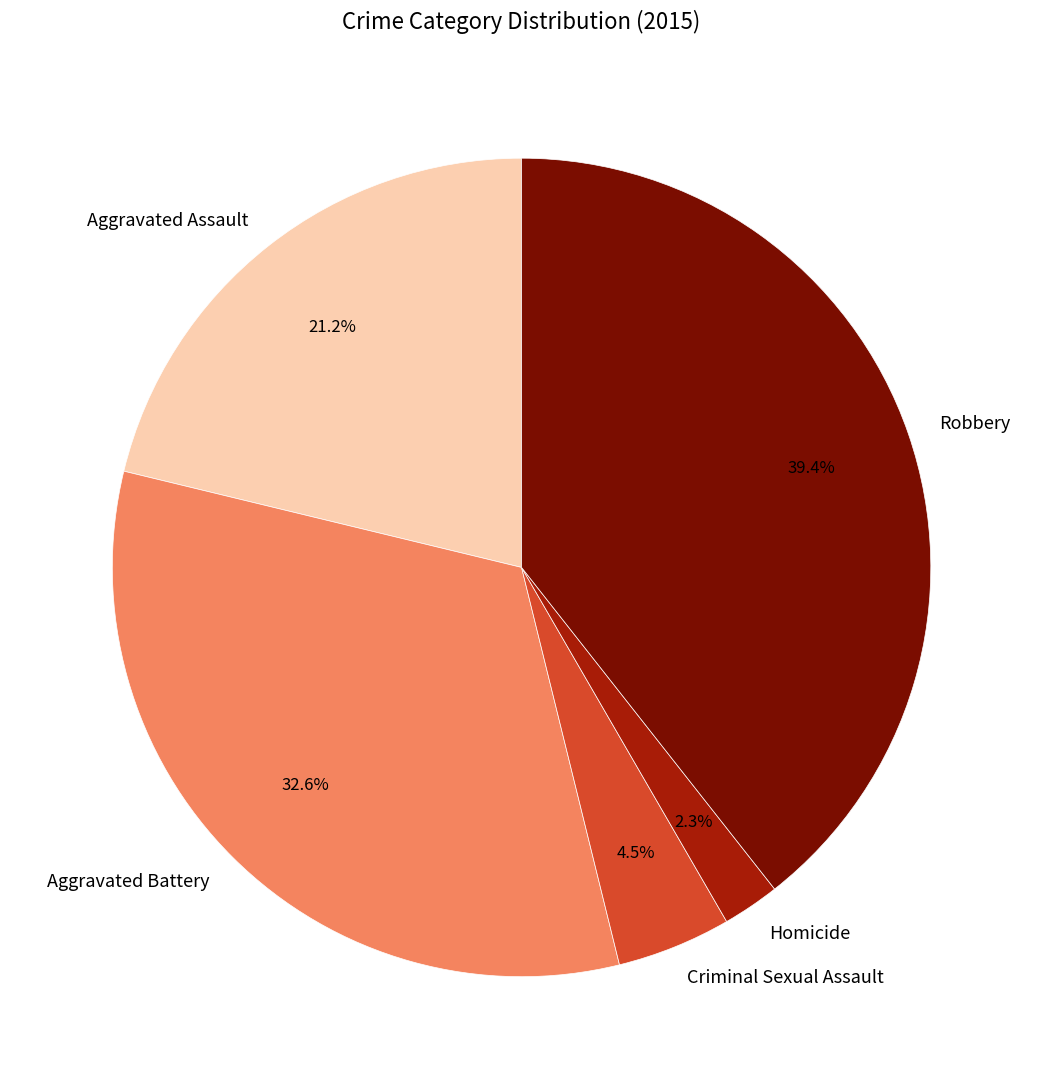

Is it true that Aggravated Battery is 33% of the pie?

True